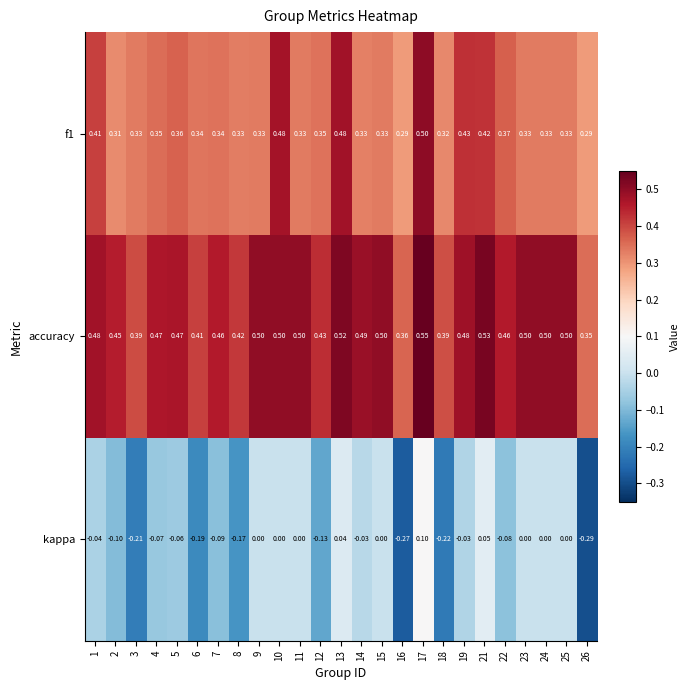

Between 2 and 23, which series saw the biggest shift?

kappa